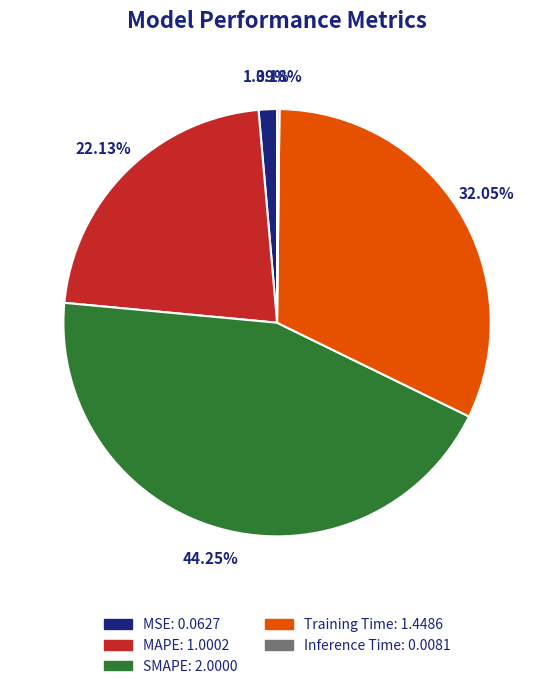

Which has a higher value, MAPE or Training Time?

Training Time